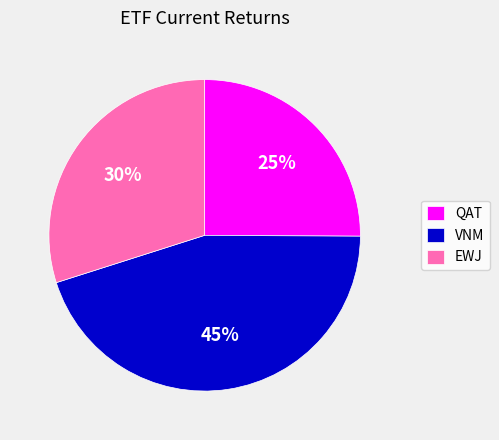

Combined, do QAT and EWJ account for over 50%?

Yes